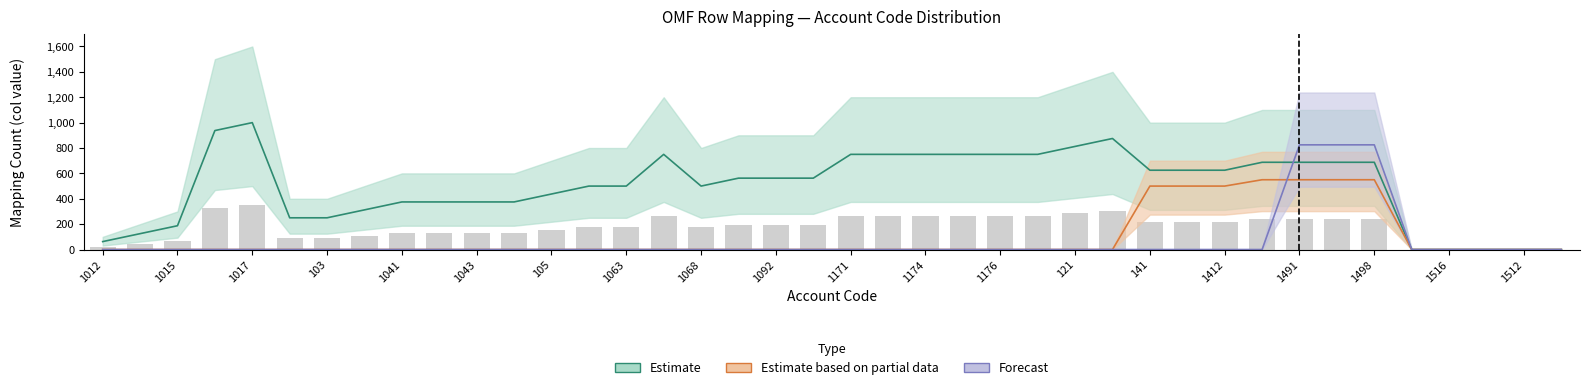

How many data points are less than 196?

19